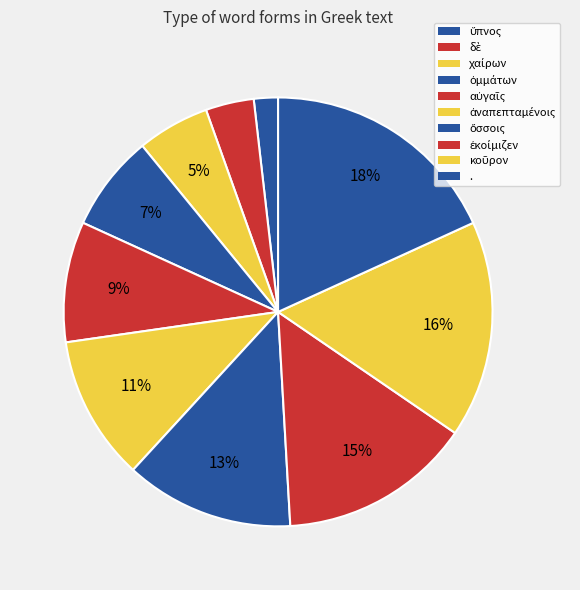

How many slices are in this pie chart?

10